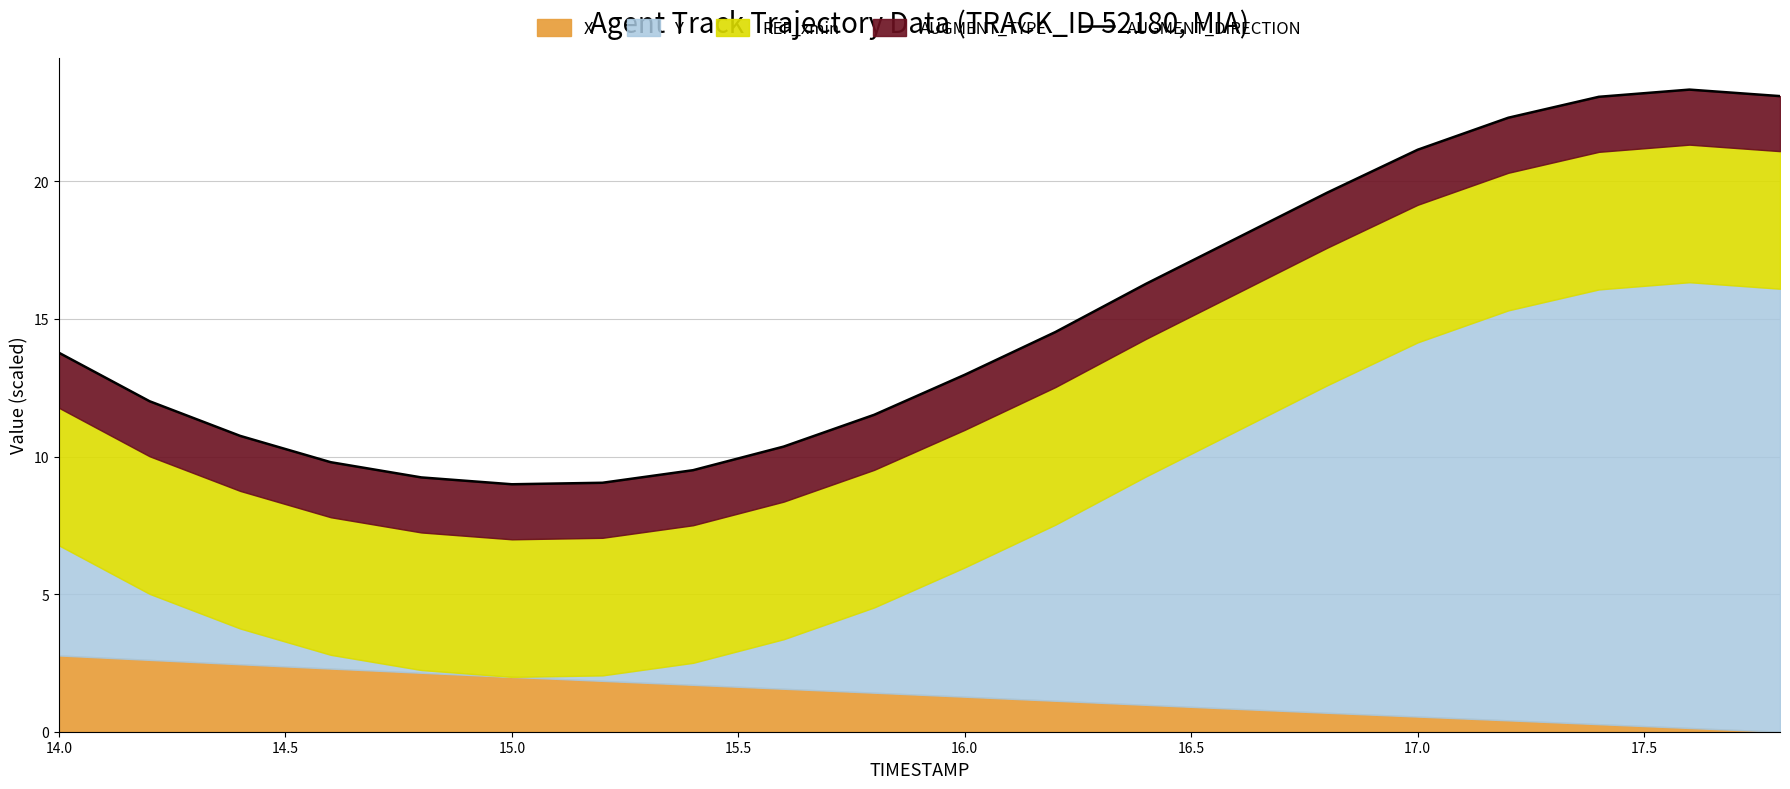

What is the difference between the second highest and second lowest values?

14.1